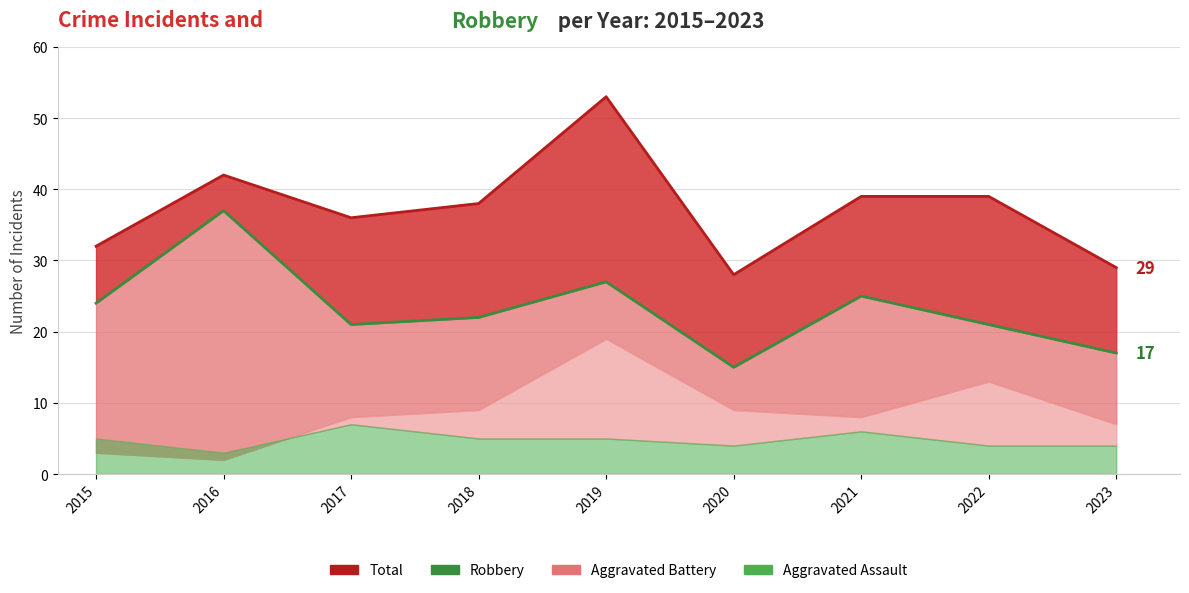

Which has a higher value, 2022 or 2015?

2022